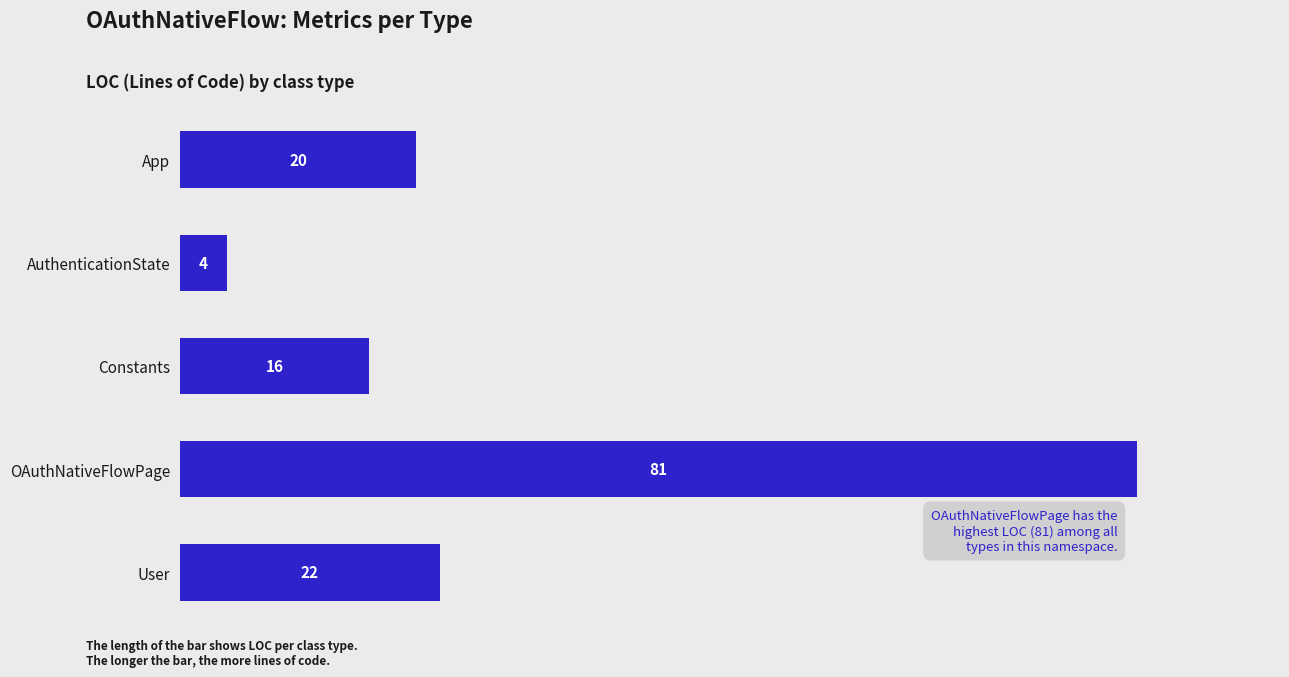

Which category has the lowest value across all series?

AuthenticationState